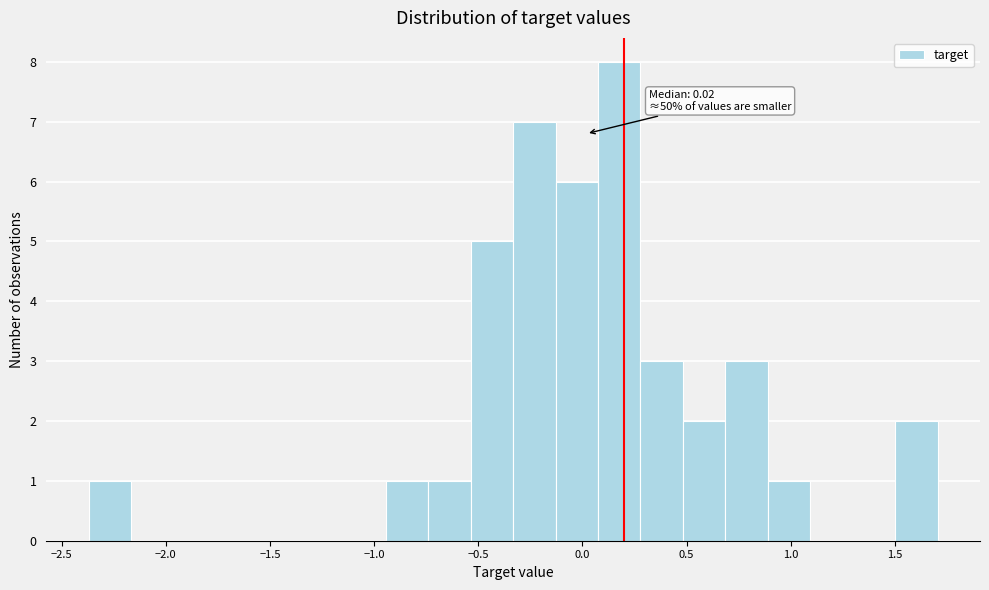

Over which range of the x-axis is the bar tallest?

0.05 to 0.30